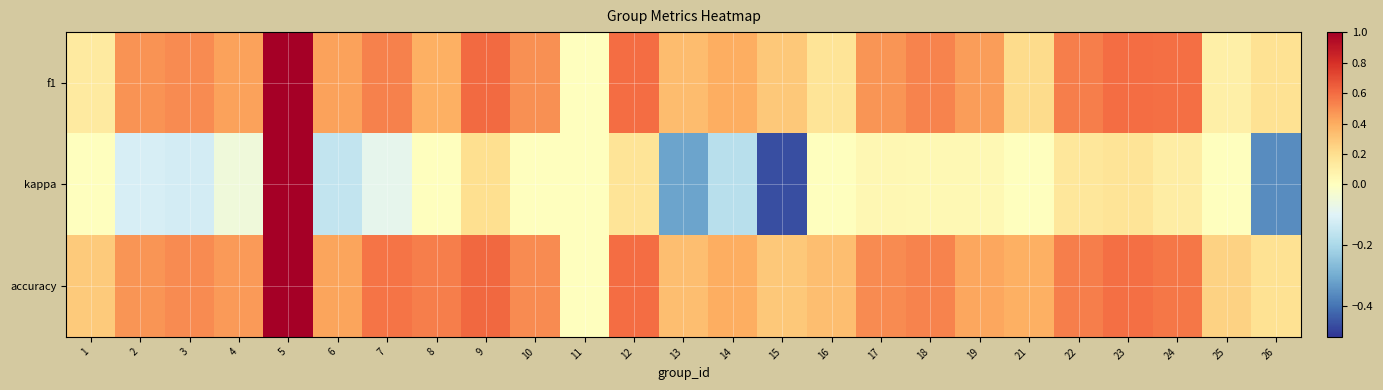

What is the total value across all series at 22?

1.2